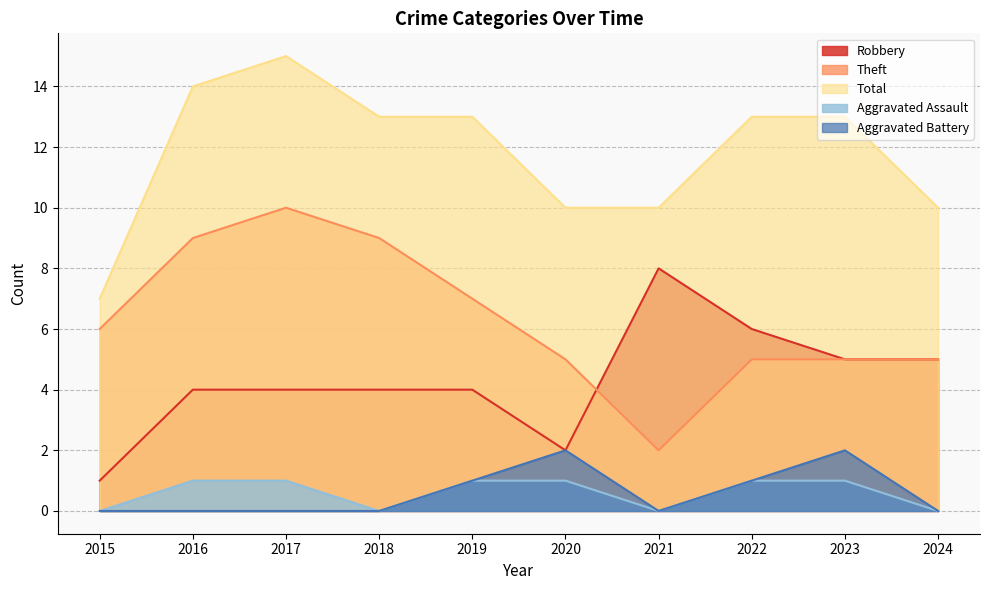

What is the difference between the Total values at 2018 and 2021?

3